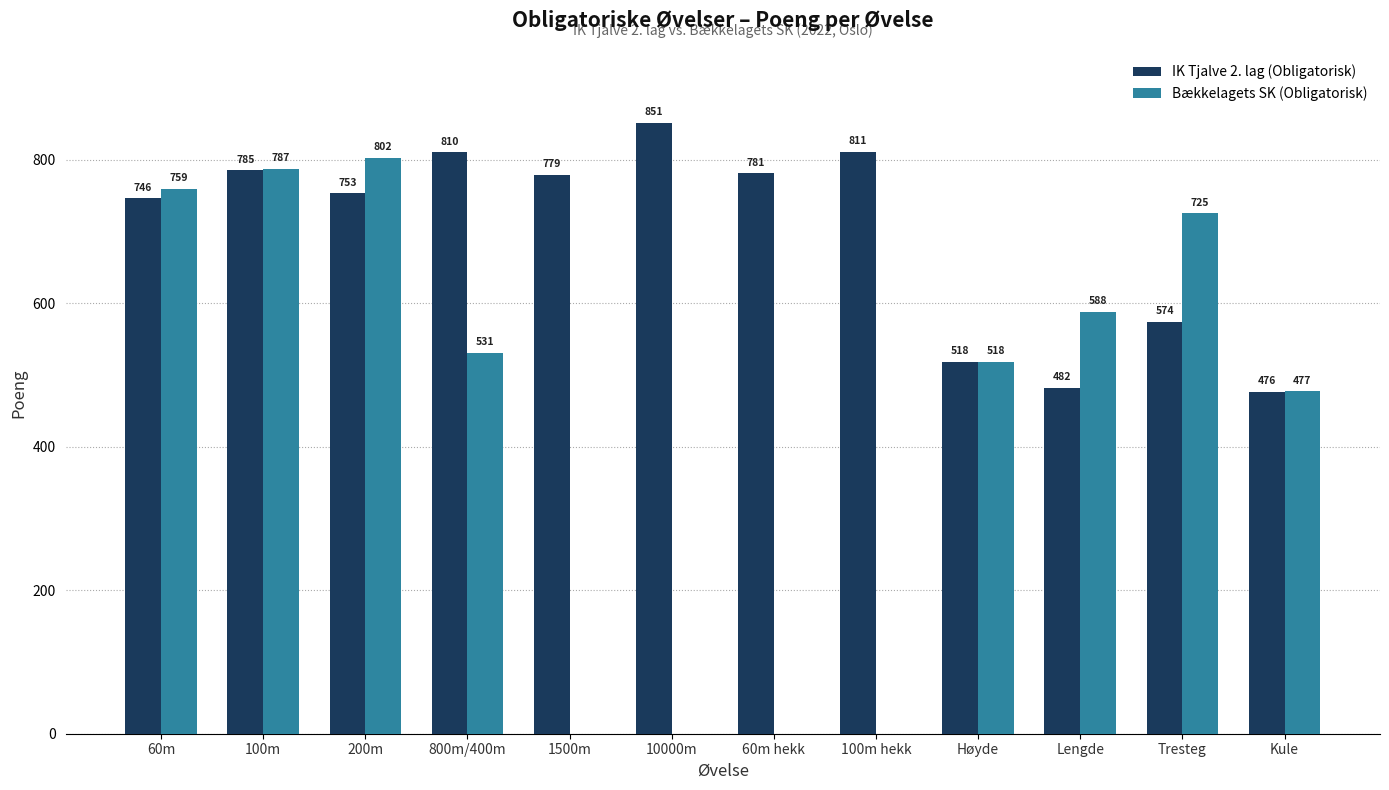

Which category has the highest value across all series?

10000m